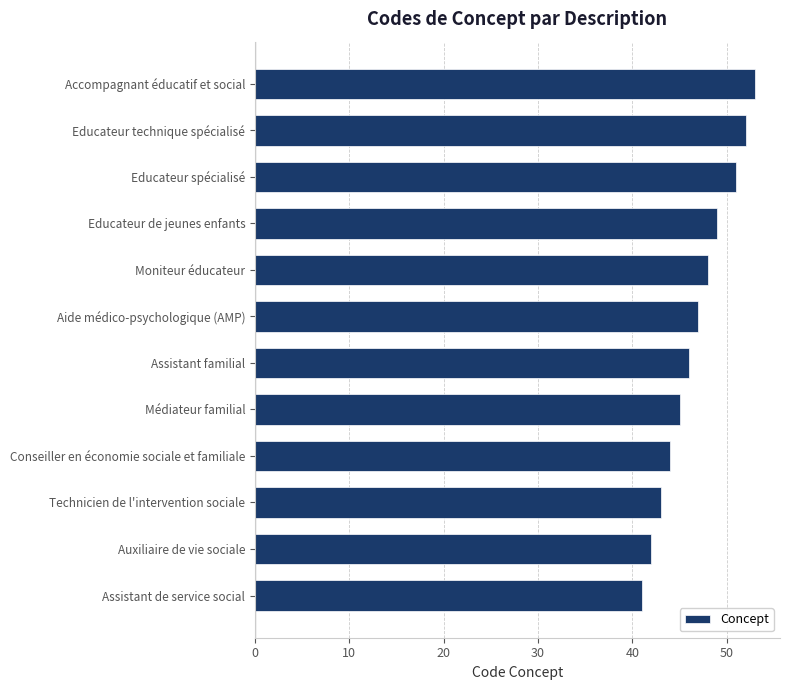

What is the ratio of the value at Educateur spécialisé to the value at Assistant de service social?

1.2